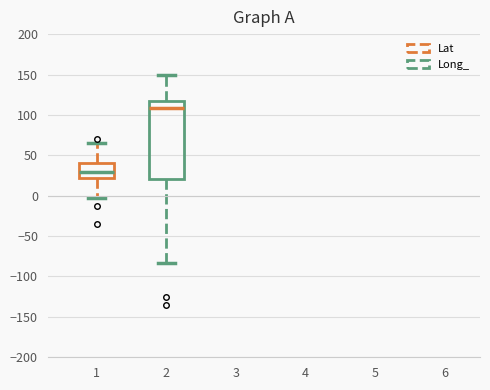

Reading left to right, transcribe this box plot: for each box, give where its median line is, the range the box spans, and where its two whiskers end, as read against the y-axis. The values are not printed on the chart, so give them approximately, as read against the axis.

1: median 30, box 20 to 40, whiskers -5 to 65
2: median 110, box 20 to 115, whiskers -85 to 150